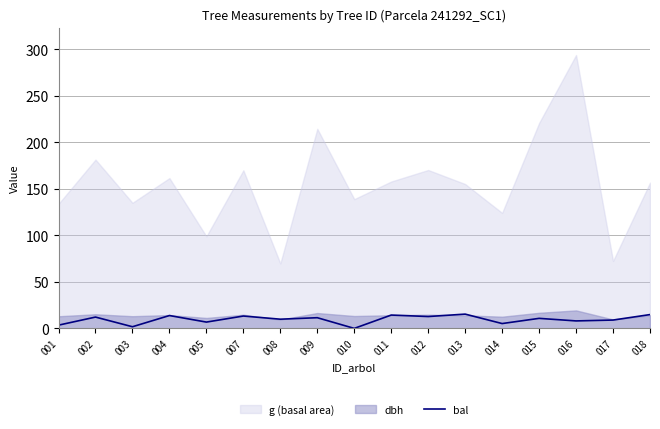

The value at 017 is 9.0. True or false?

True